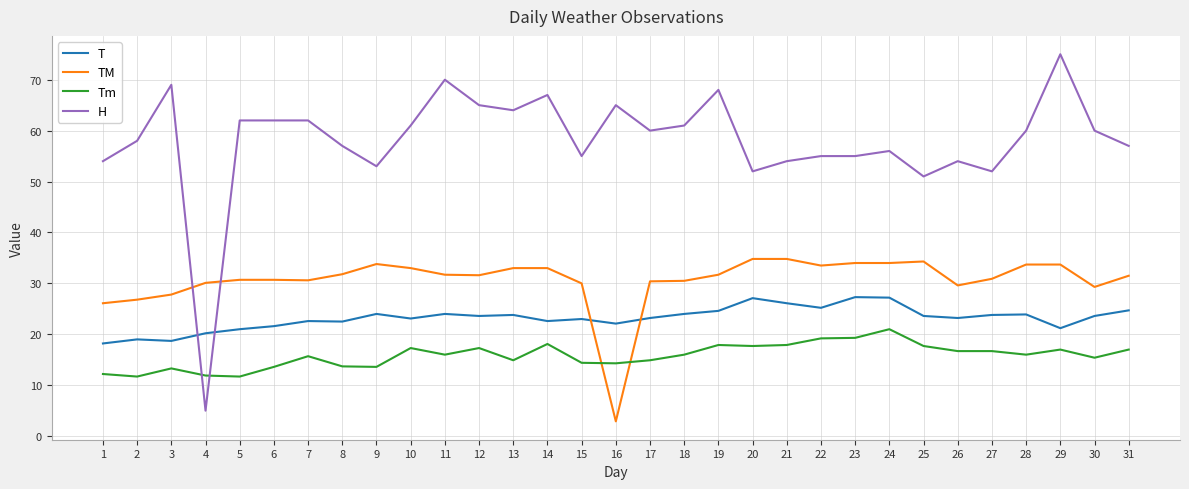

Between which two adjacent categories do T and H first intersect?

3 and 4